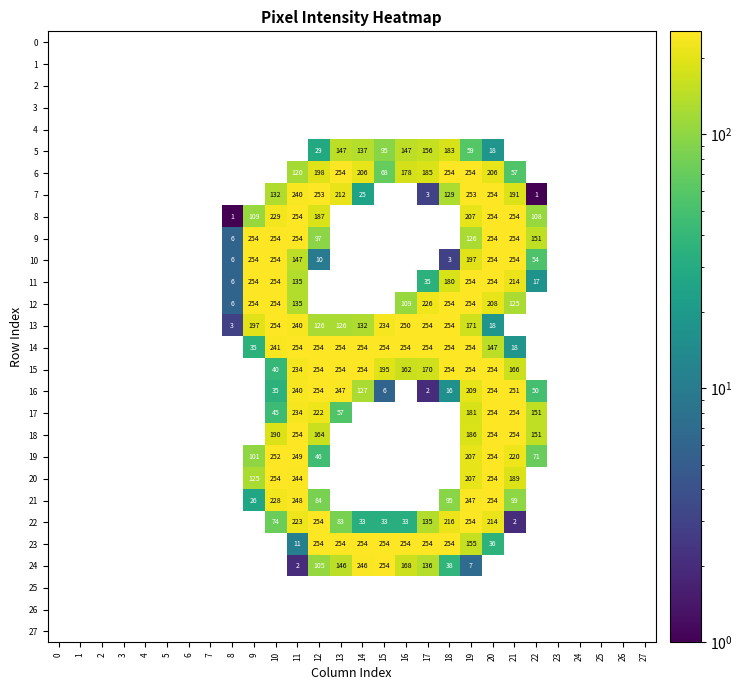

How many series are shown in this chart?

28